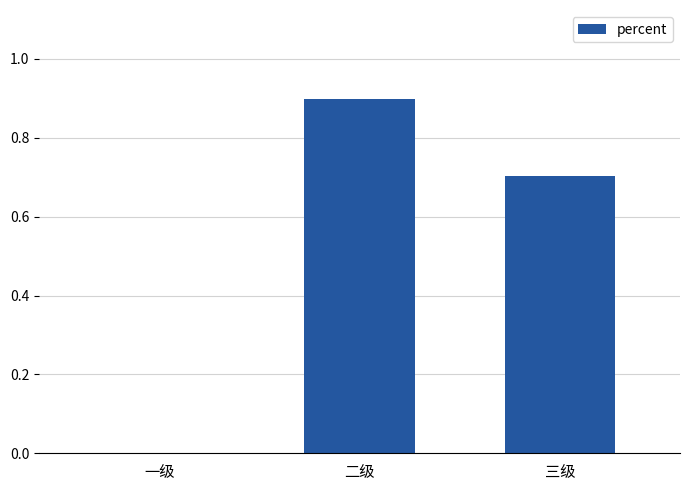

How many data points does each series have?

3